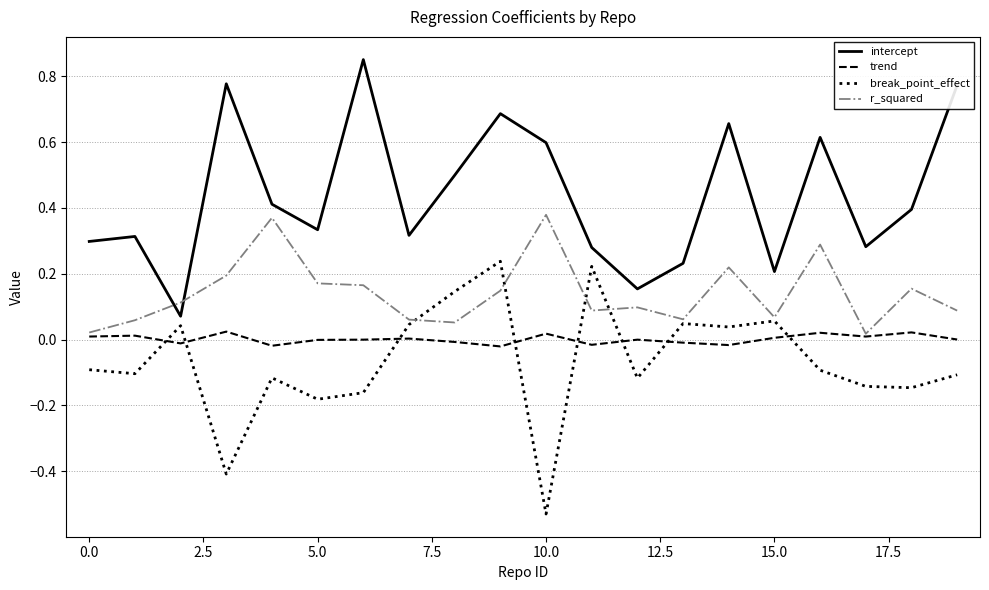

List the series in order of their peak value, highest first.

intercept, r_squared, break_point_effect, trend